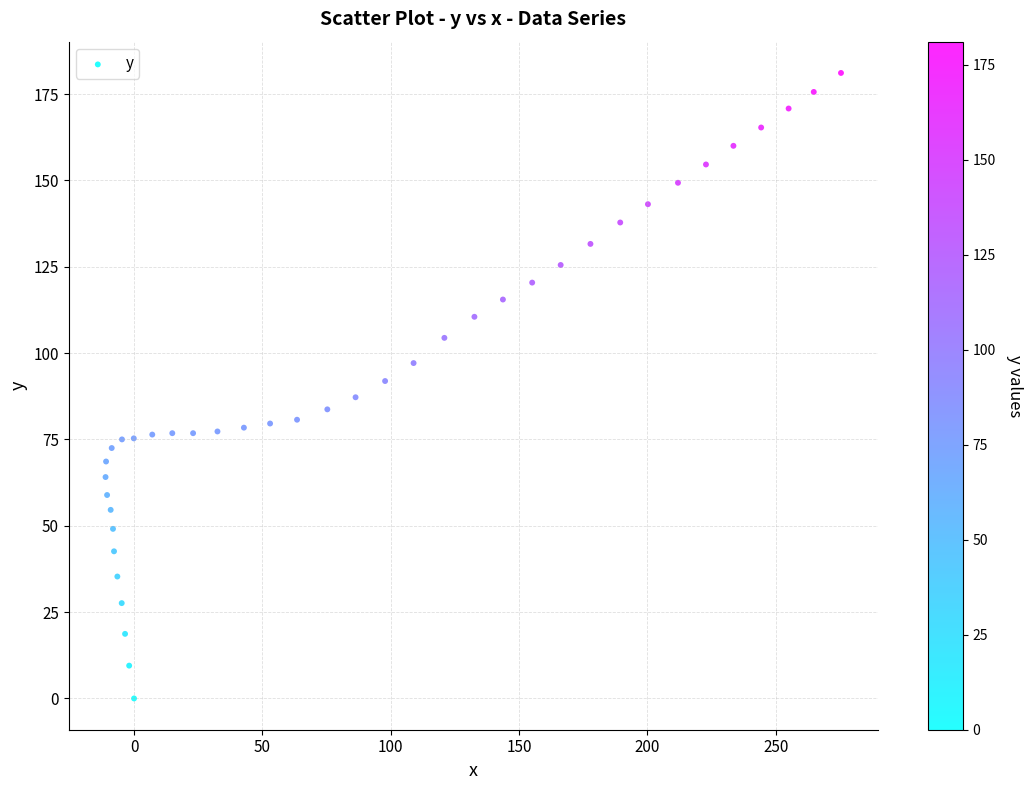

What is the range of X values (max minus min)?

286.5